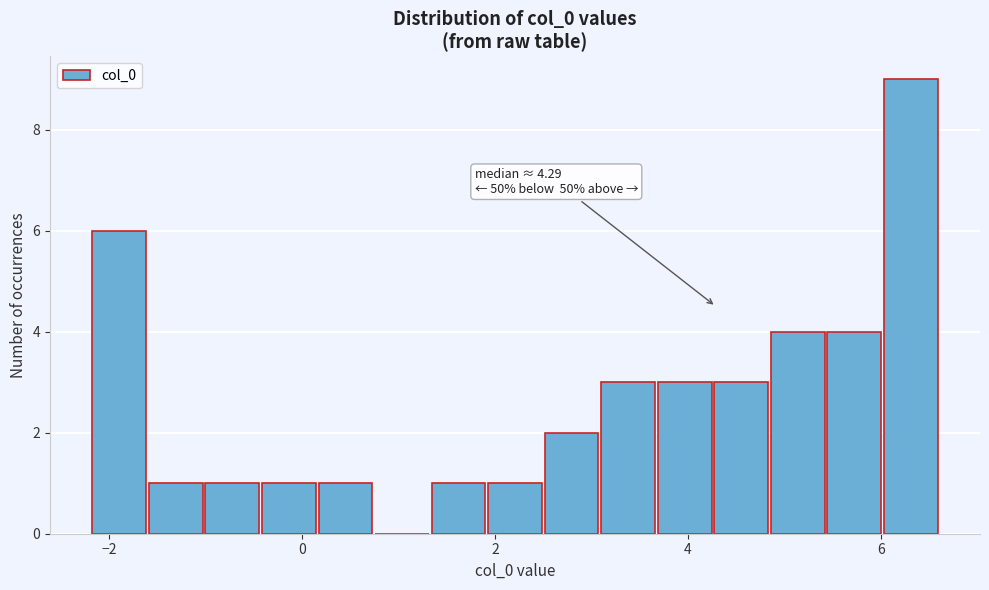

Read against the x-axis, roughly where is the centre of the tallest bar?

6.4